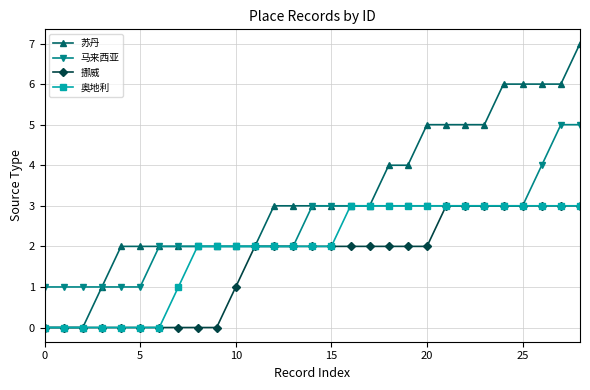

Reading left to right, list all the values displayed in this chart.

苏丹: 0	0	0	1	2	2	2	2	2	2	2	2	3	3	3	3	3	3	4	4	5	5	5	5	6	6	6	6	7
马来西亚: 1	1	1	1	1	1	2	2	2	2	2	2	2	2	3	3	3	3	3	3	3	3	3	3	3	3	4	5	5
挪威: 0	0	0	0	0	0	0	0	0	0	1	2	2	2	2	2	2	2	2	2	2	3	3	3	3	3	3	3	3
奥地利: 0	0	0	0	0	0	0	1	2	2	2	2	2	2	2	2	3	3	3	3	3	3	3	3	3	3	3	3	3